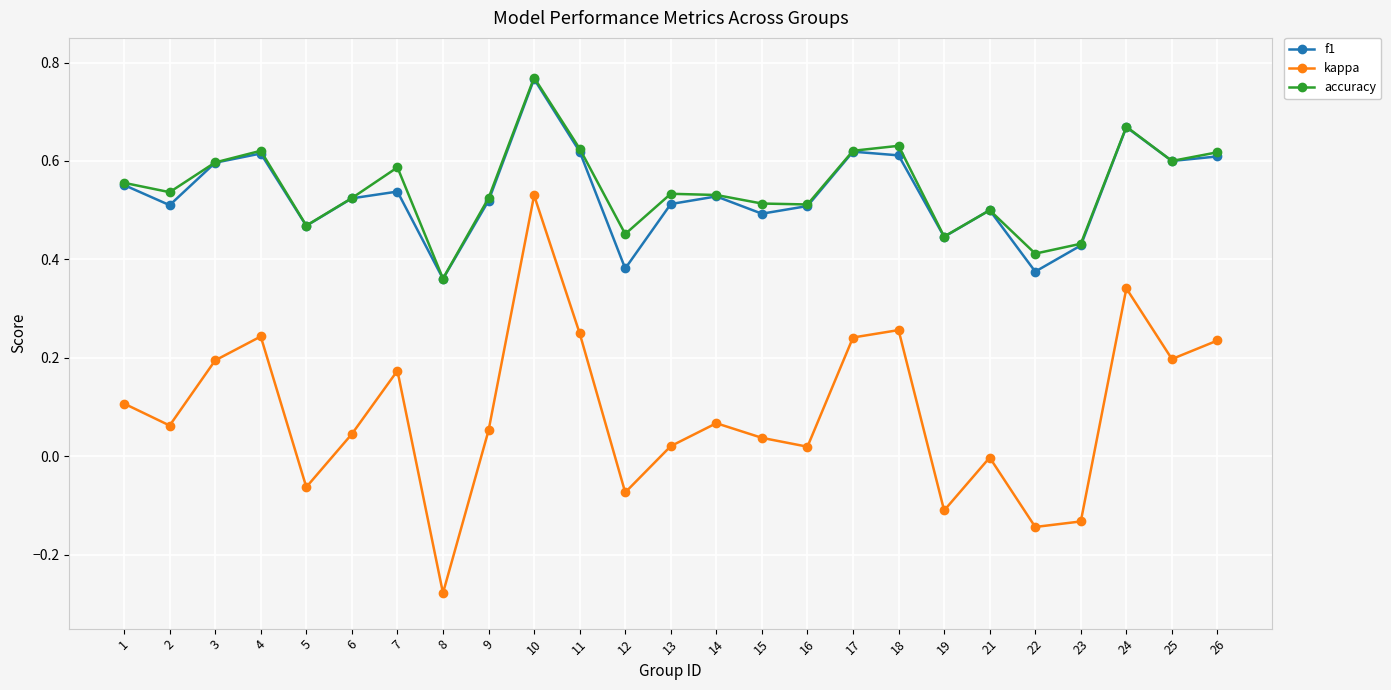

At which label does kappa reach its peak?

10